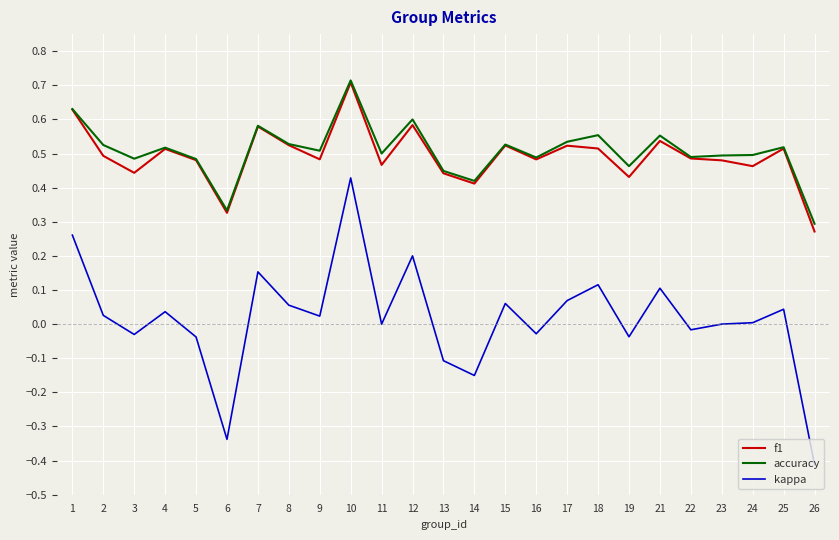

The f1 series shows 0.4 at 3. True or false?

True